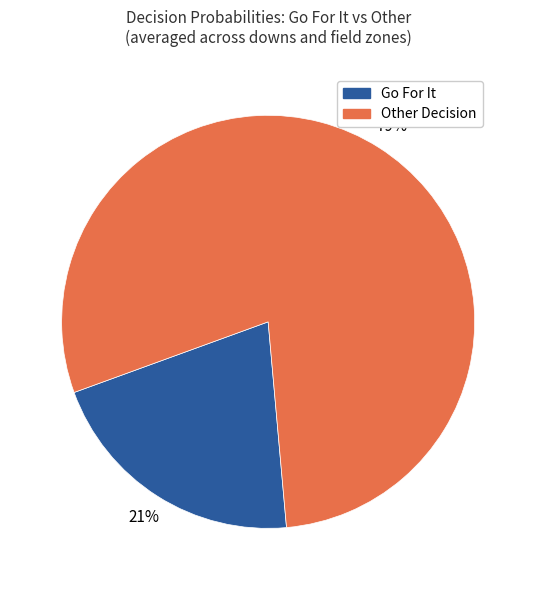

Is there a majority slice in this chart?

Yes